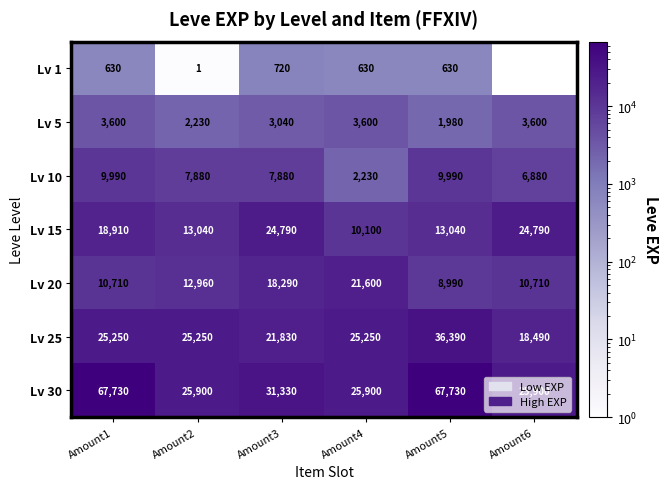

Count the Lv 20 values in the range 10710 to 18290.

4